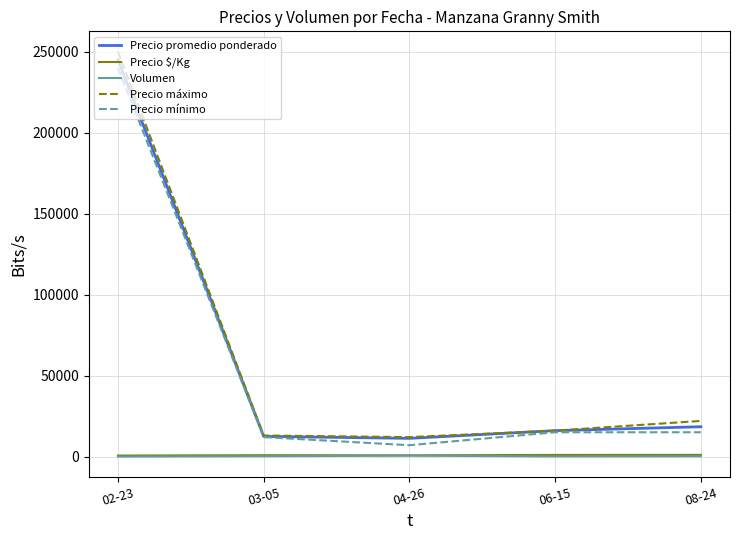

What is the highest value of the Precio máximo series?

250000